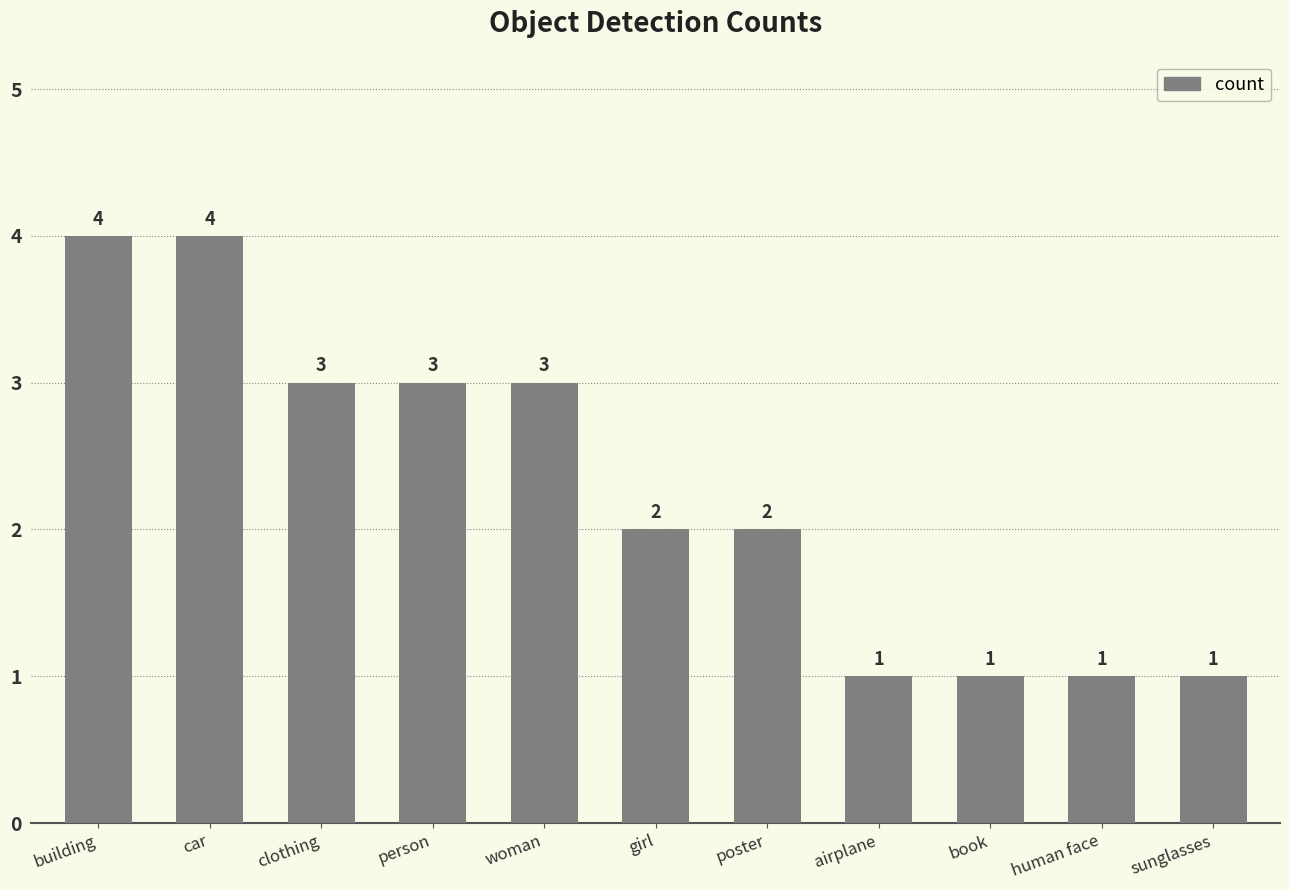

Reading right to left, transcribe all the data shown in this chart.

sunglasses=1	human face=1	book=1	airplane=1	poster=2	girl=2	woman=3	person=3	clothing=3	car=4	building=4